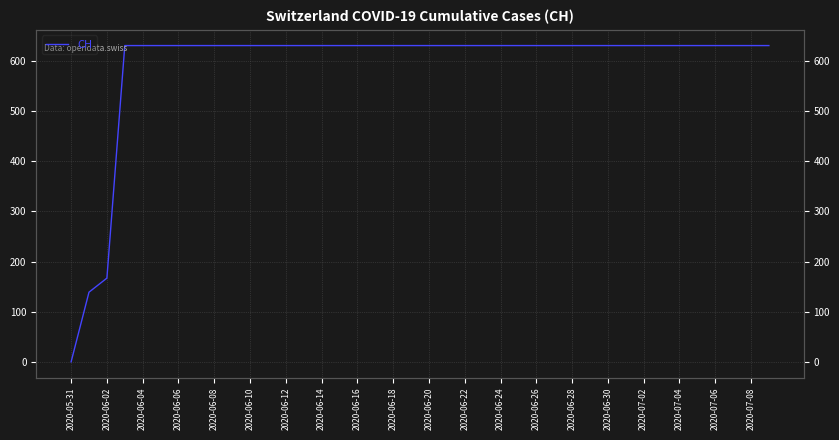

What is the value of the 29th point from the left?

631